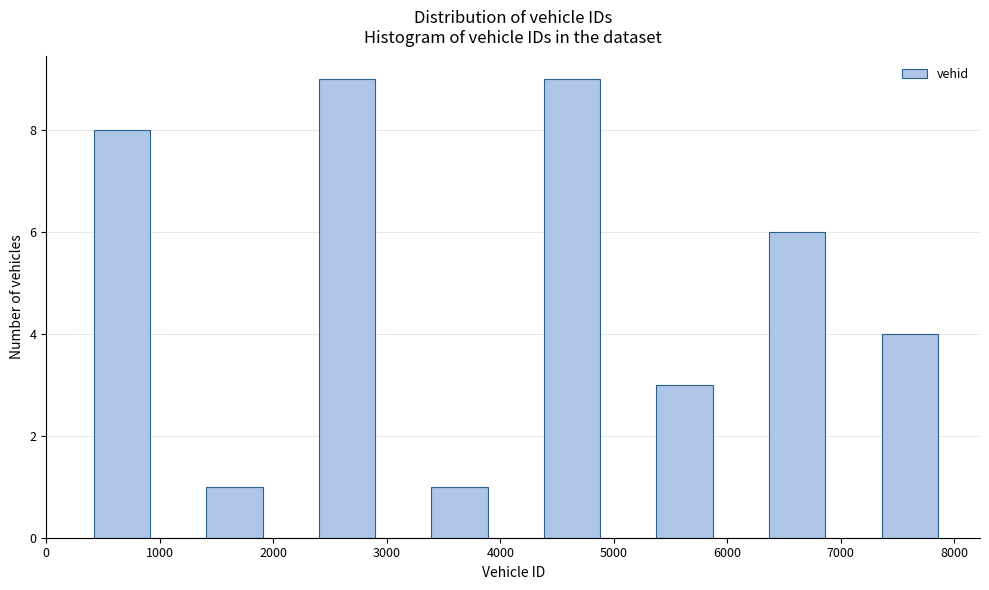

Reading left to right, list every bar in this chart as the range it spans on the x-axis followed by its height. Neither the bar edges nor the heights are printed on the chart, so give them approximately, as read against the axes.

400 to 900: 8
900 to 1400: 0
1400 to 1900: 1
1900 to 2400: 0
2400 to 2900: 9
2900 to 3400: 0
3400 to 3900: 1
3900 to 4400: 0
4400 to 4900: 9
4900 to 5400: 0
5400 to 5900: 3
5900 to 6400: 0
6400 to 6900: 6
6900 to 7400: 0
7400 to 7900: 4